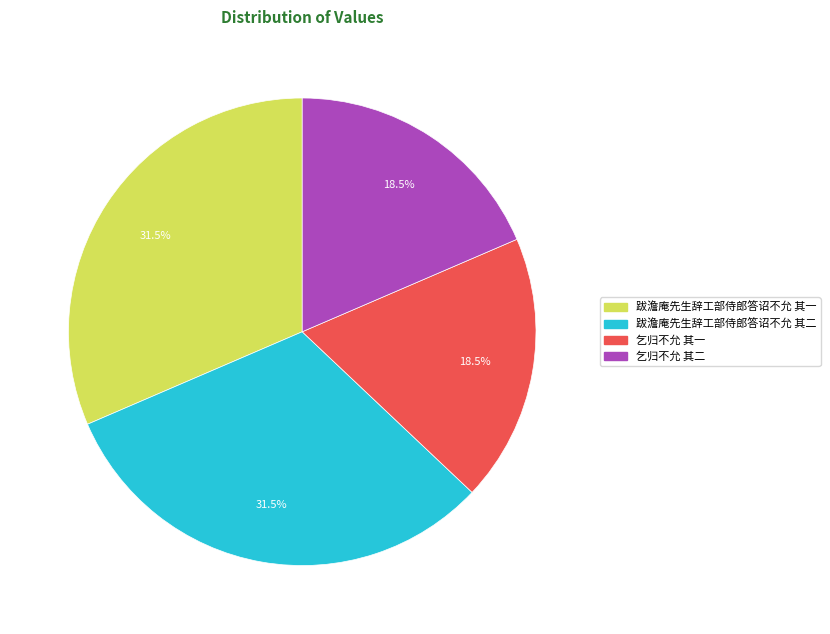

Does 跋澹庵先生辞工部侍郎答诏不允 其一 represent more than half of the total?

No